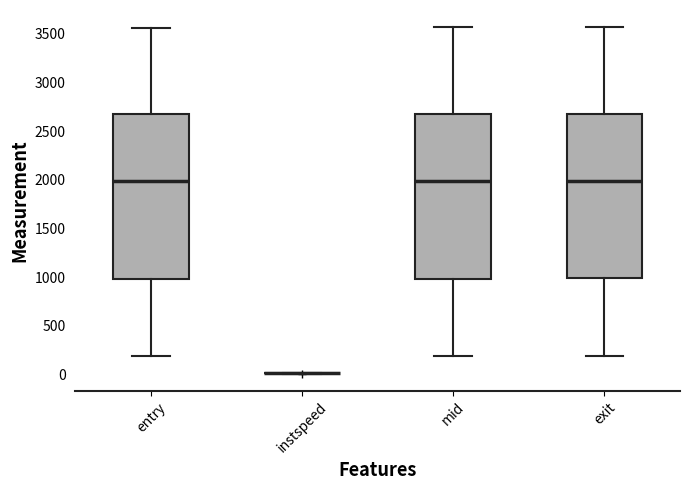

Reading left to right, read every box against the y-axis: the position of its median line, the range the box covers, and the ends of its whiskers. The values are not printed on the chart, so give them approximately, as read against the axis.

entry: median 2000, box 1000 to 2650, whiskers 200 to 3550
instspeed: box collapsed to a line at 0, whiskers 0 to 0
mid: median 2000, box 1000 to 2700, whiskers 200 to 3550
exit: median 2000, box 1000 to 2700, whiskers 200 to 3550